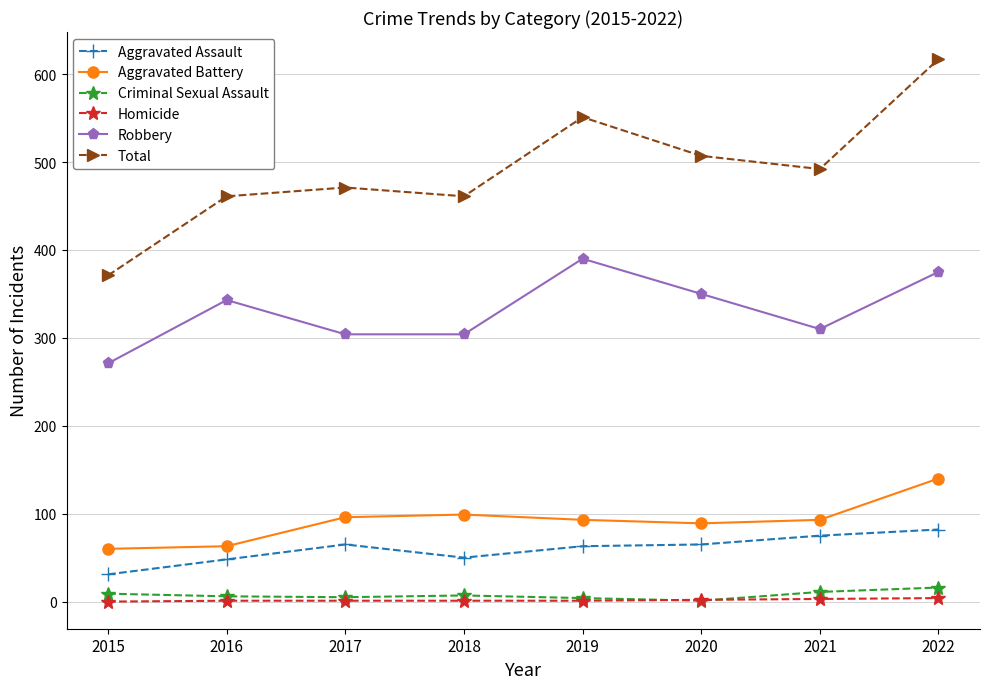

At which category is the sum across all series the highest?

2022